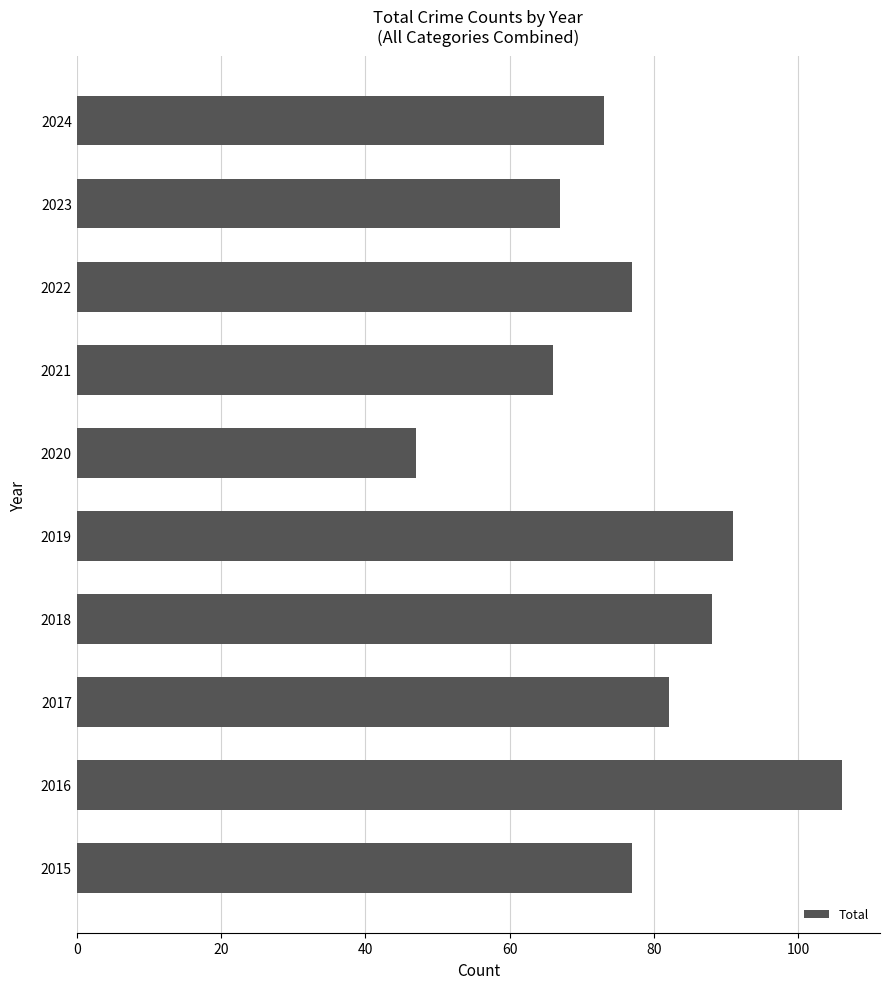

What is the change in value from 2015 to 2020?

-30